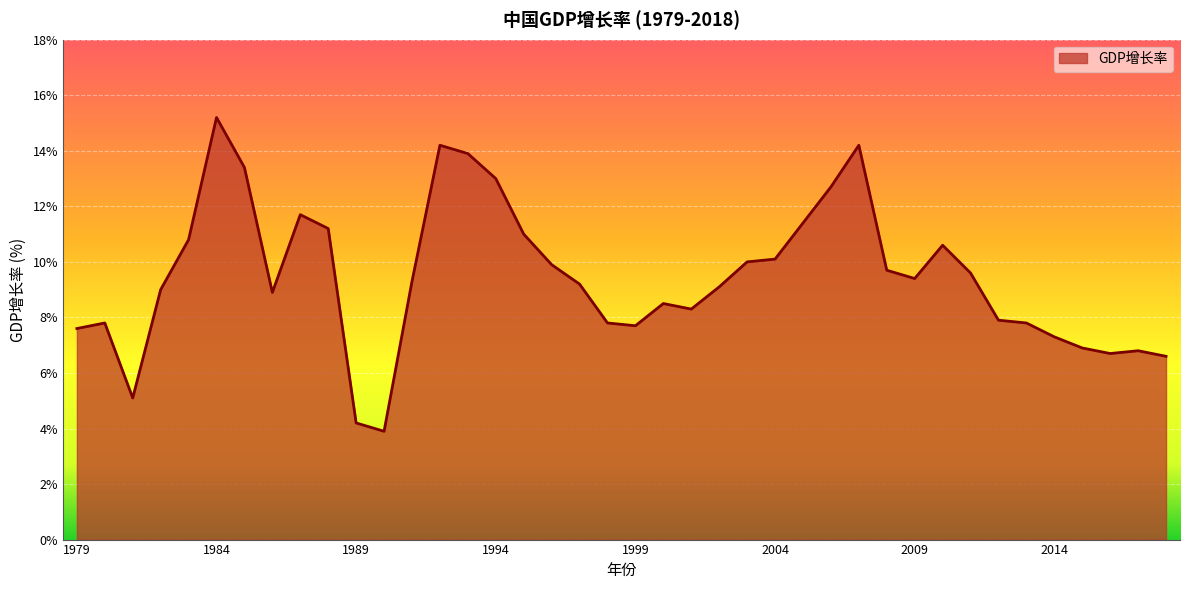

What is the smallest value displayed?

3.9